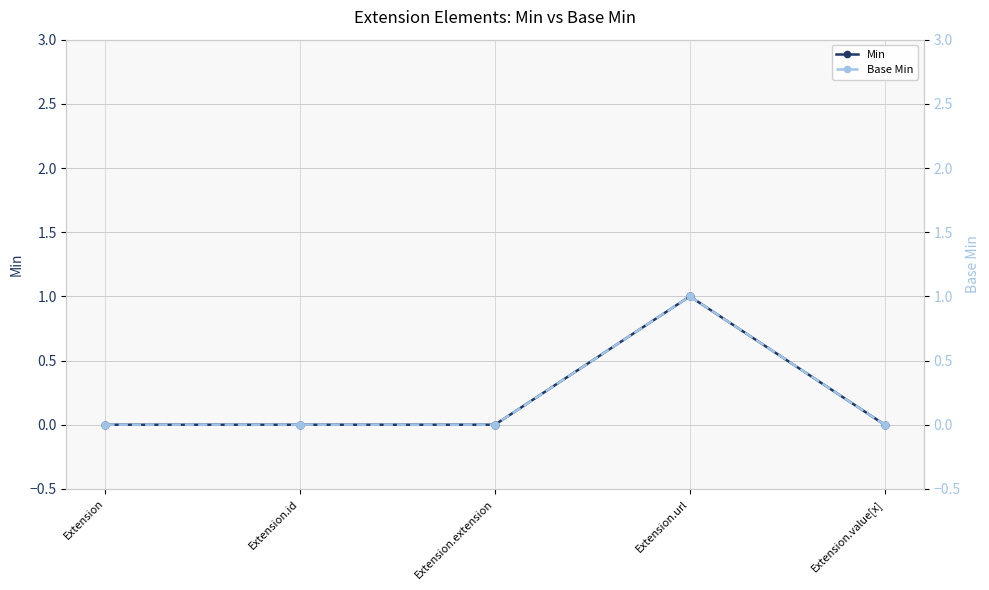

True or false: Min and Base Min intersect in this chart.

False